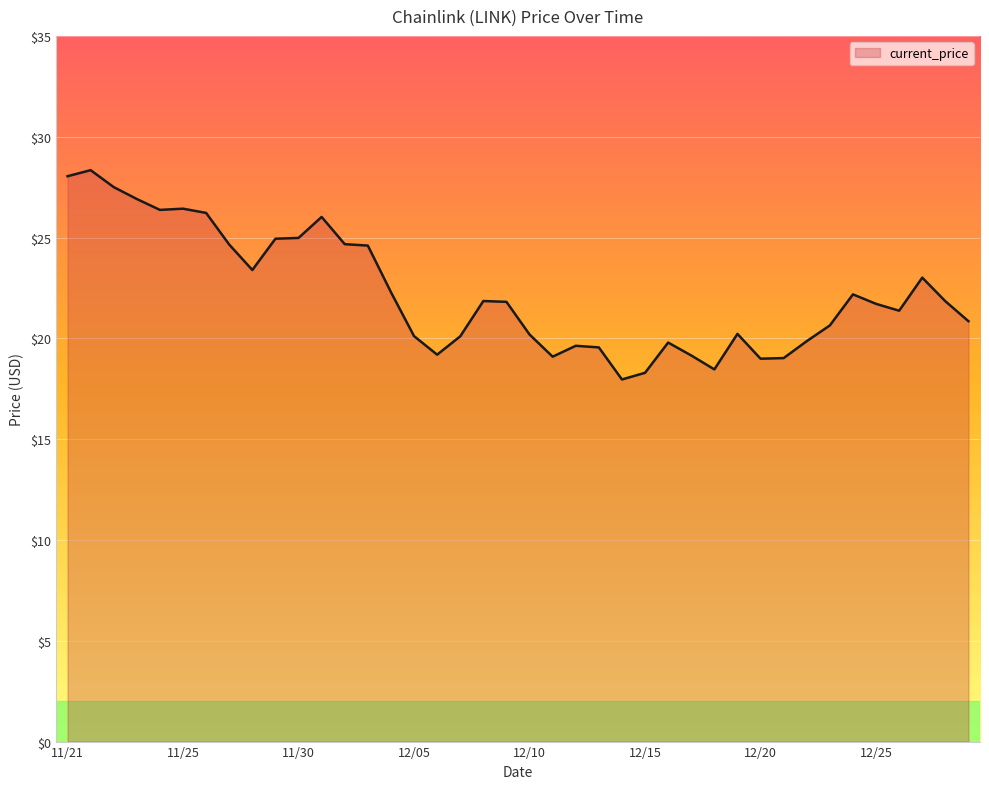

What is the minimum value shown in the chart?

18.0